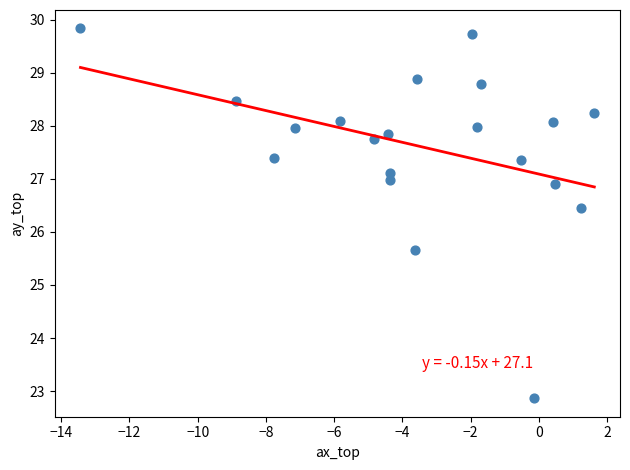

What Y value in the scatter plot is closest to 26?

25.7